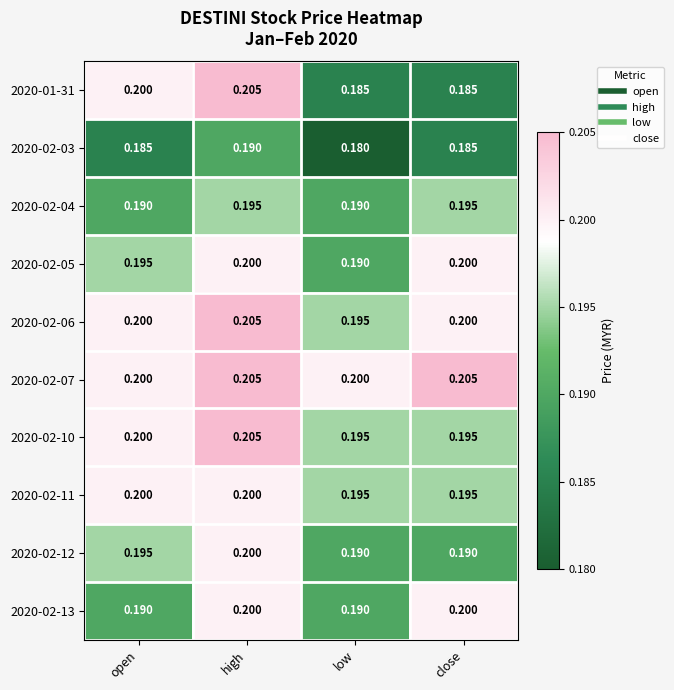

Is the value of 2020-02-05 at open greater than the value of 2020-02-13 at low?

Yes